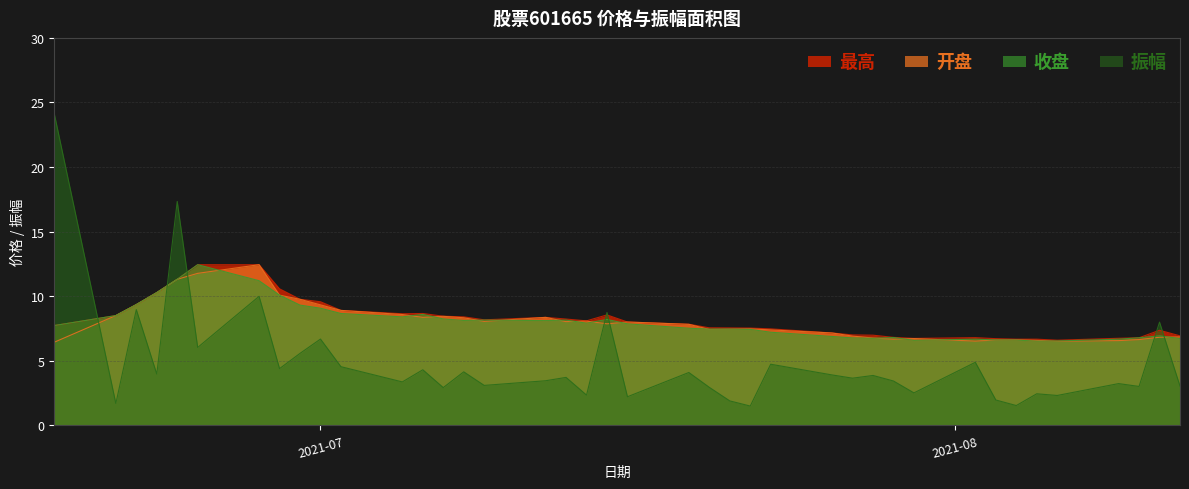

What is the maximum value shown in the chart?

24.1